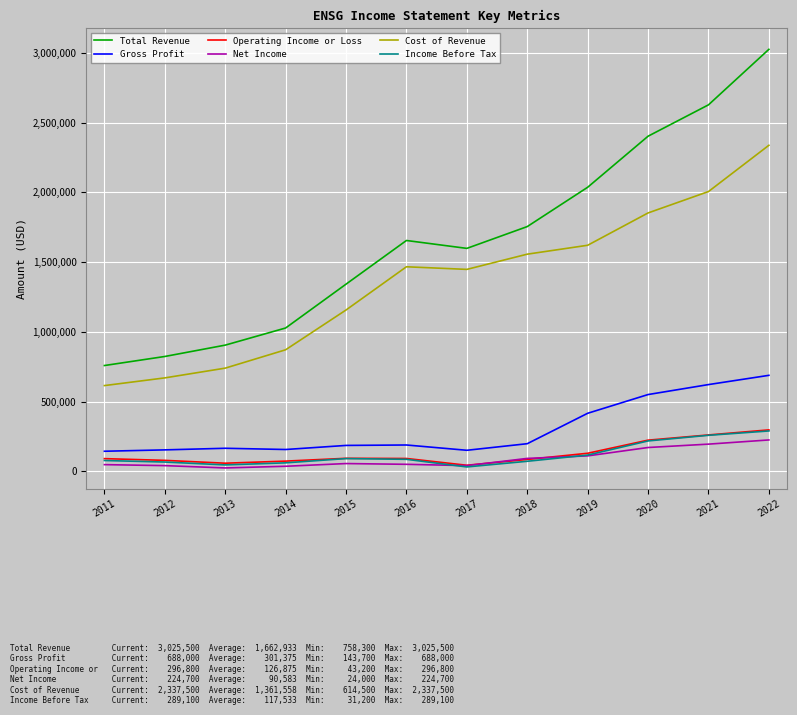

What is the difference between the maximum and minimum values in the Net Income series?

200700